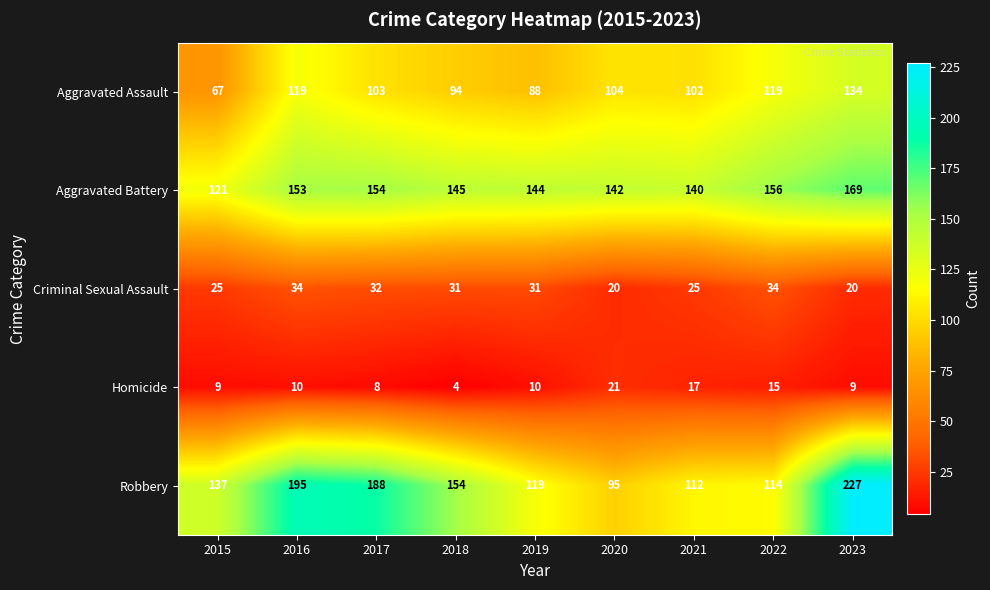

The Aggravated Battery series shows 43 at 2022. True or false?

False